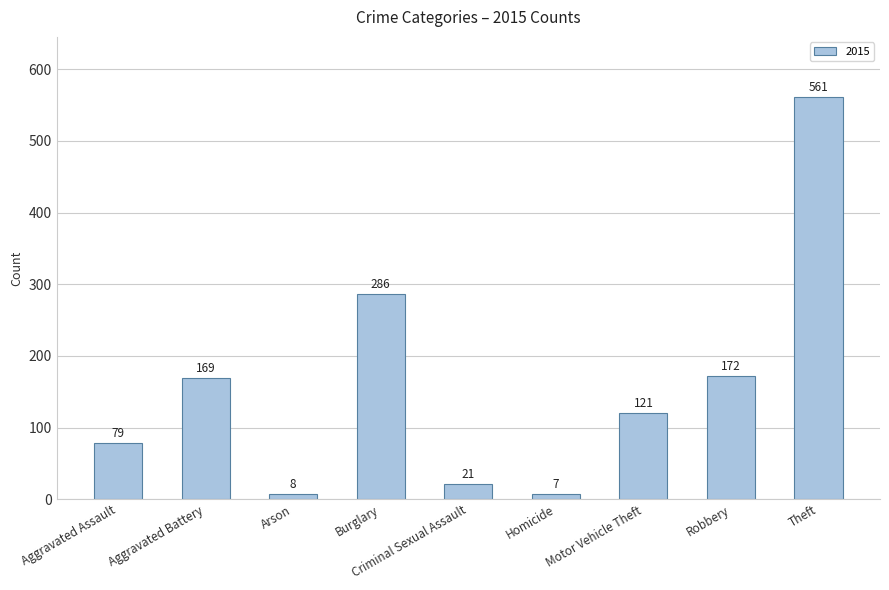

What position from the right is Arson?

7